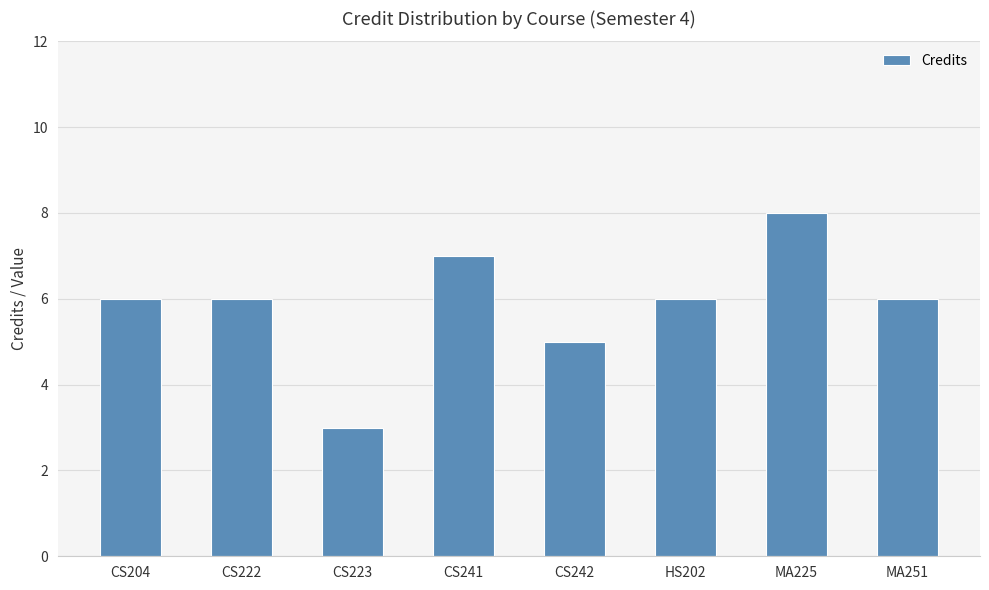

What is the change in value from CS241 to MA251?

-1